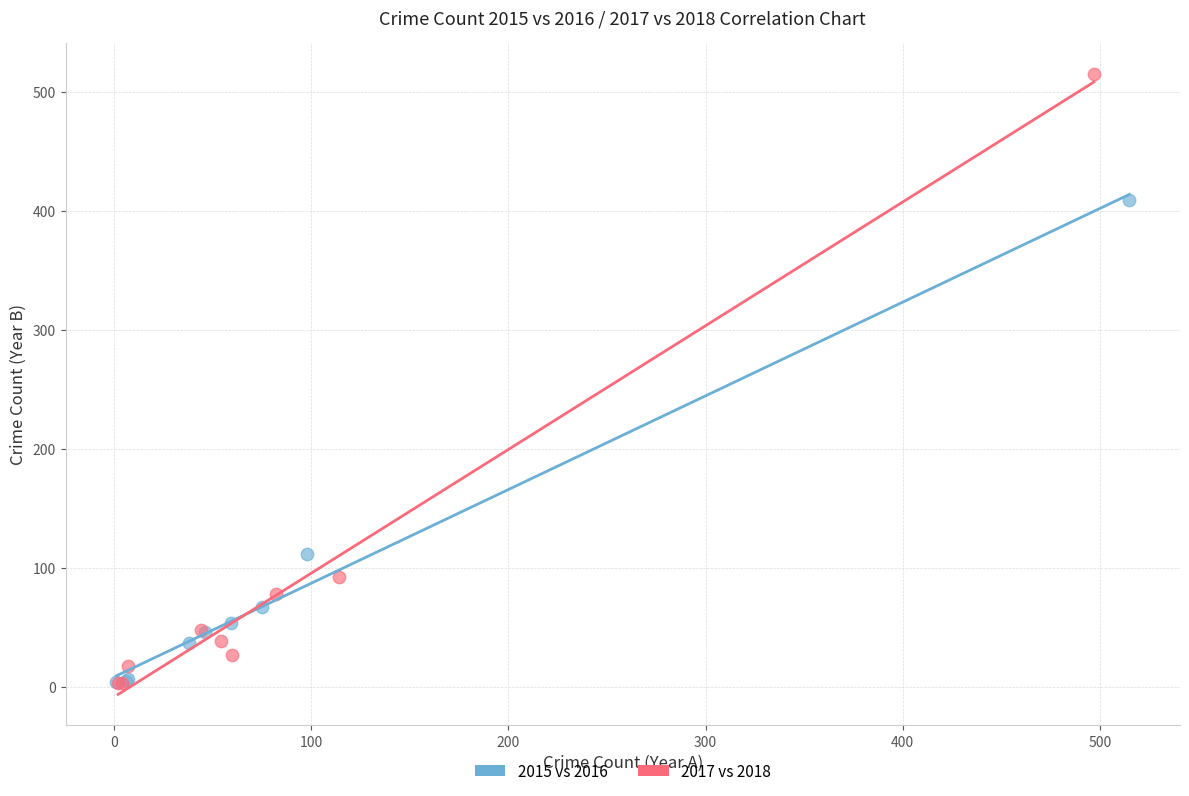

Which series contains the highest Y value?

2017 vs 2018